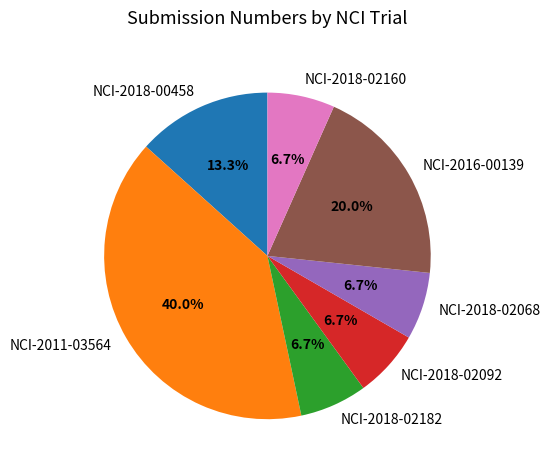

Count the number of slices in the pie.

7